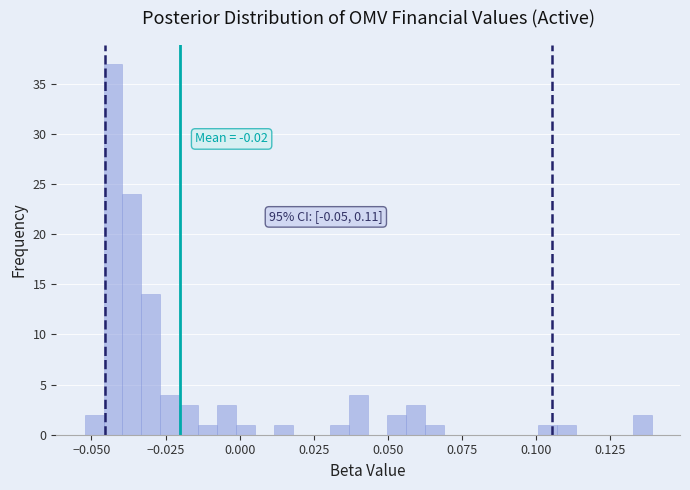

Read against the x-axis, roughly where is the centre of the tallest bar?

-0.045